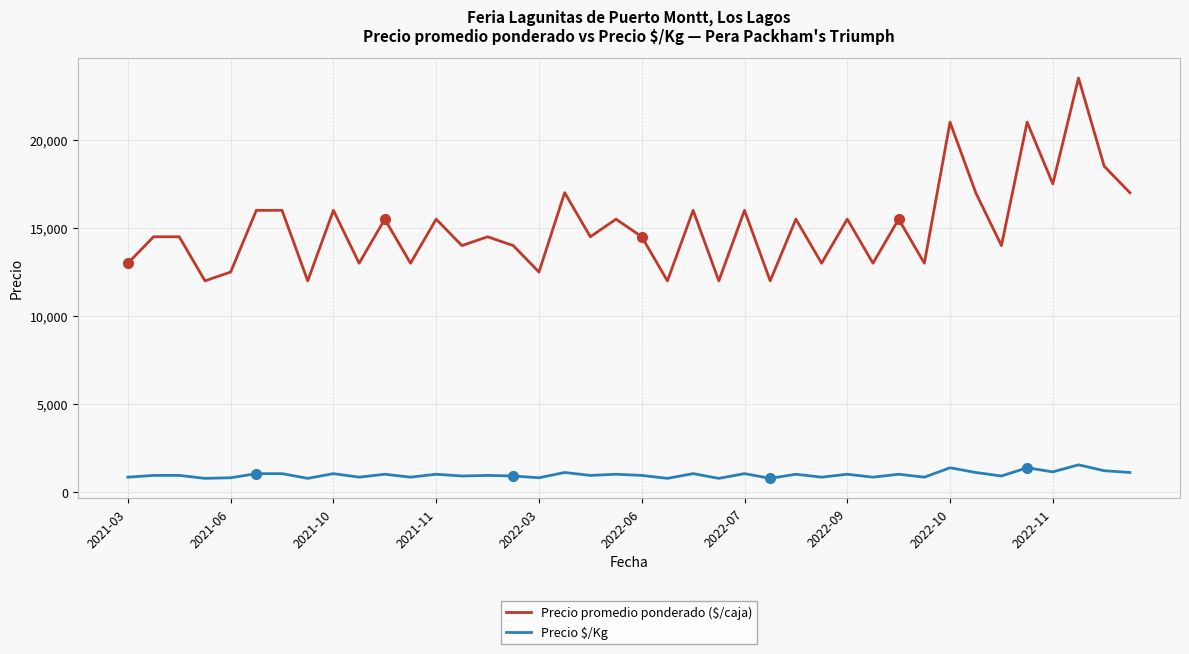

Which series has the widest spread of values?

Precio promedio ponderado ($/caja)